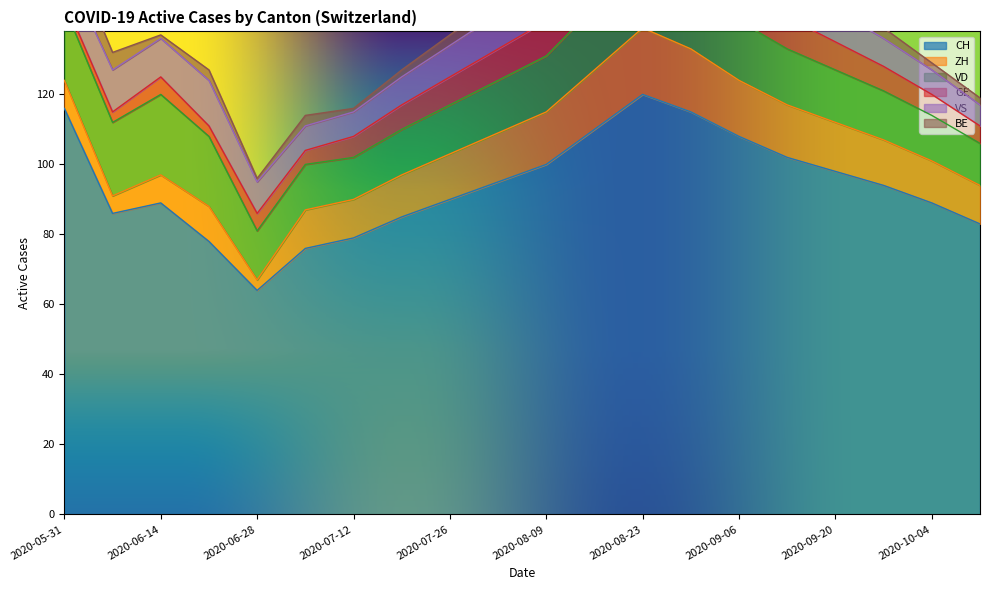

What is the minimum value shown in the chart?

1